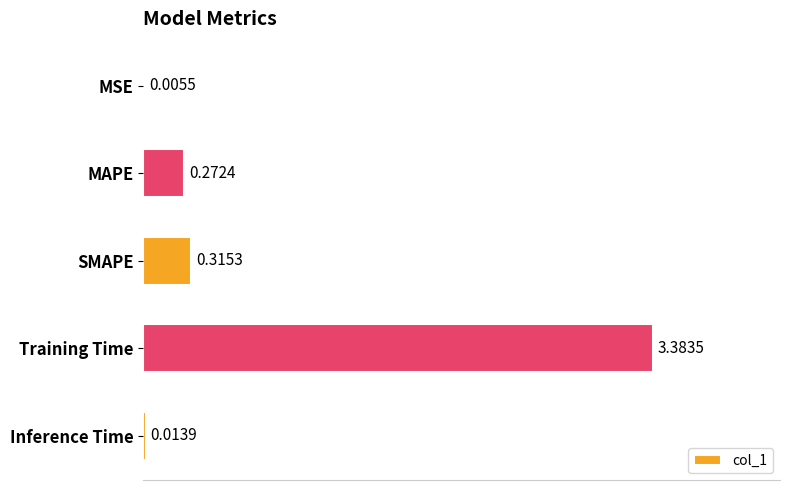

Where is the data nearest to the value 1?

SMAPE